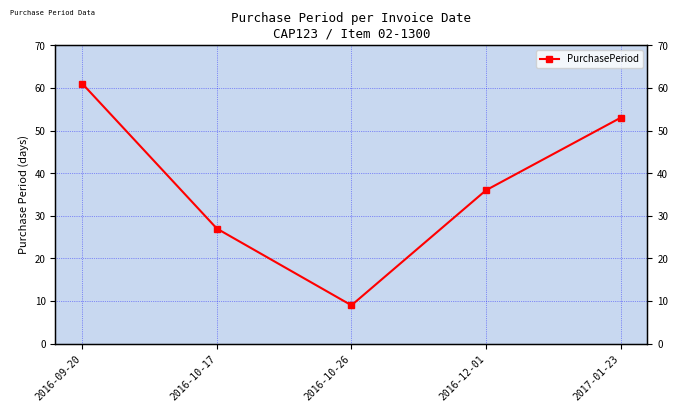

What value does the data have at 2017-01-23, to the nearest 10?

50